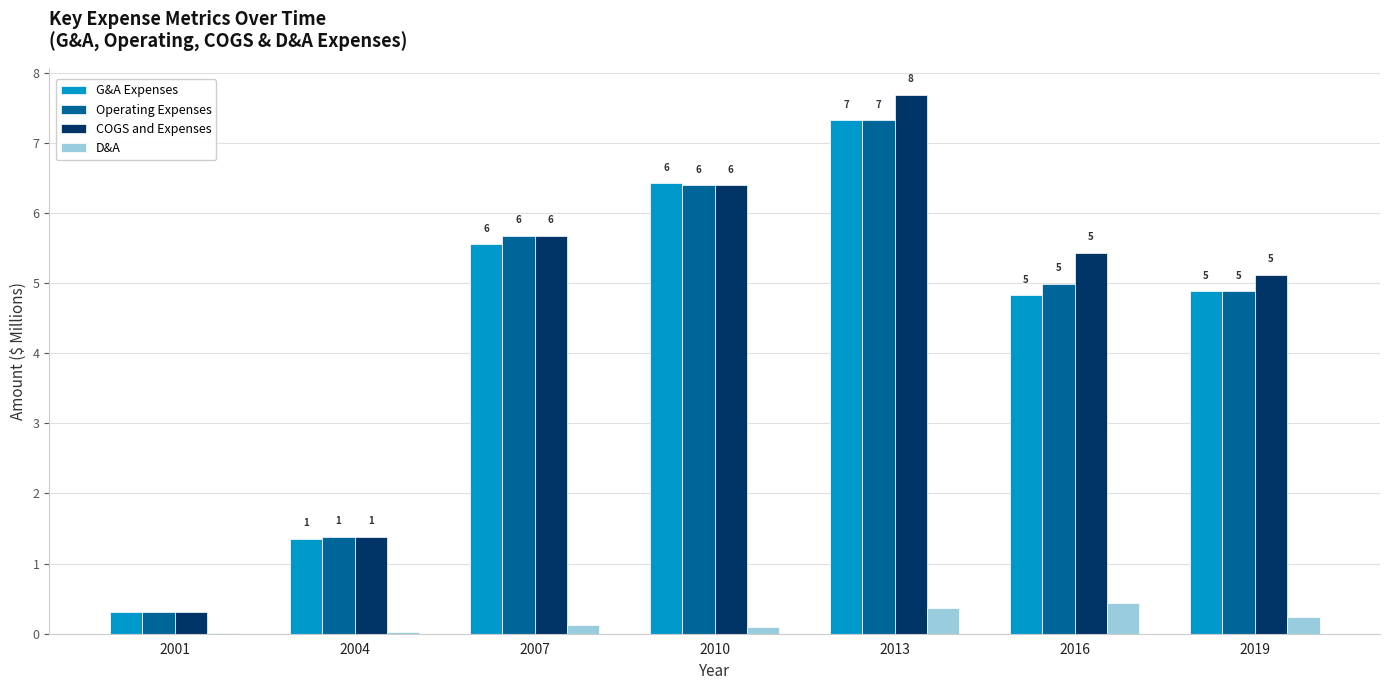

What is the value of the Operating Expenses bar at the 4th from the left?

6.4